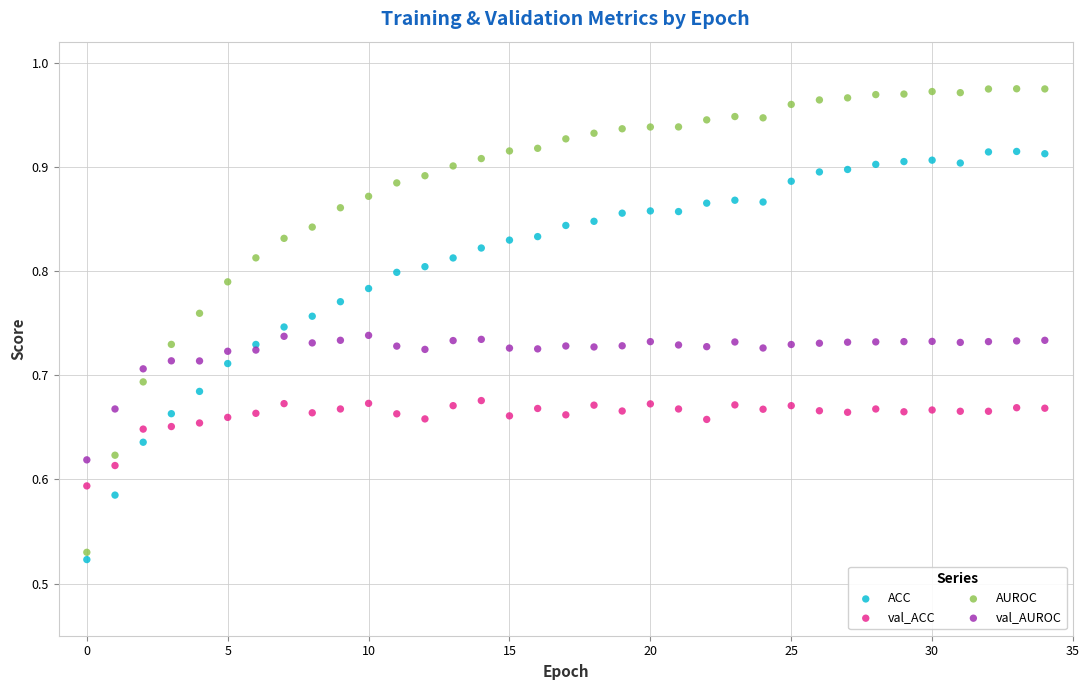

Which series has the widest spread of Y values?

AUROC